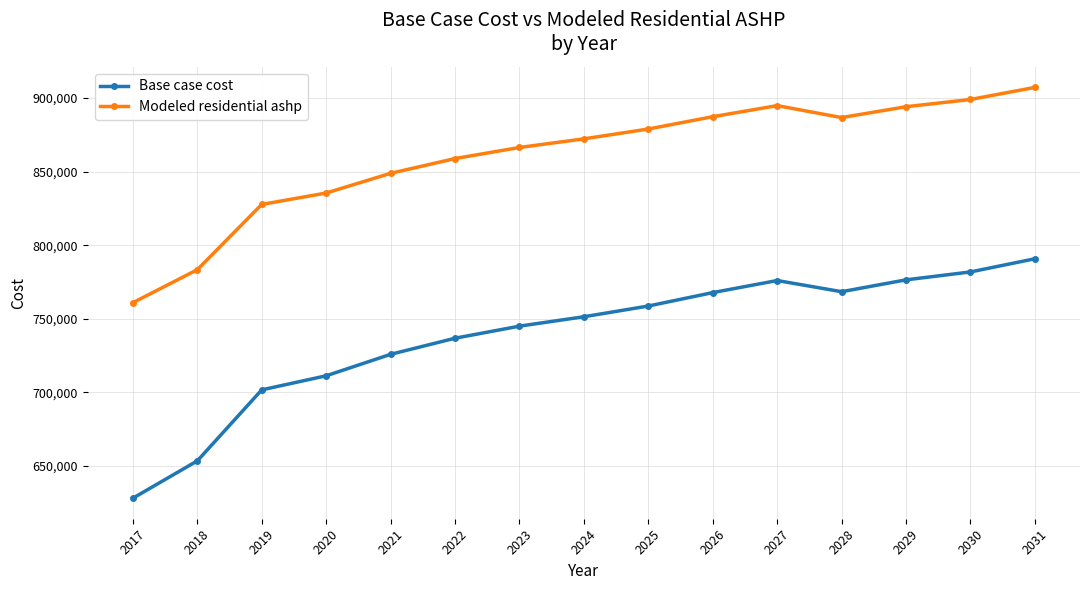

True or false: Modeled residential ashp has a value of 411161.8 at 2019.

False